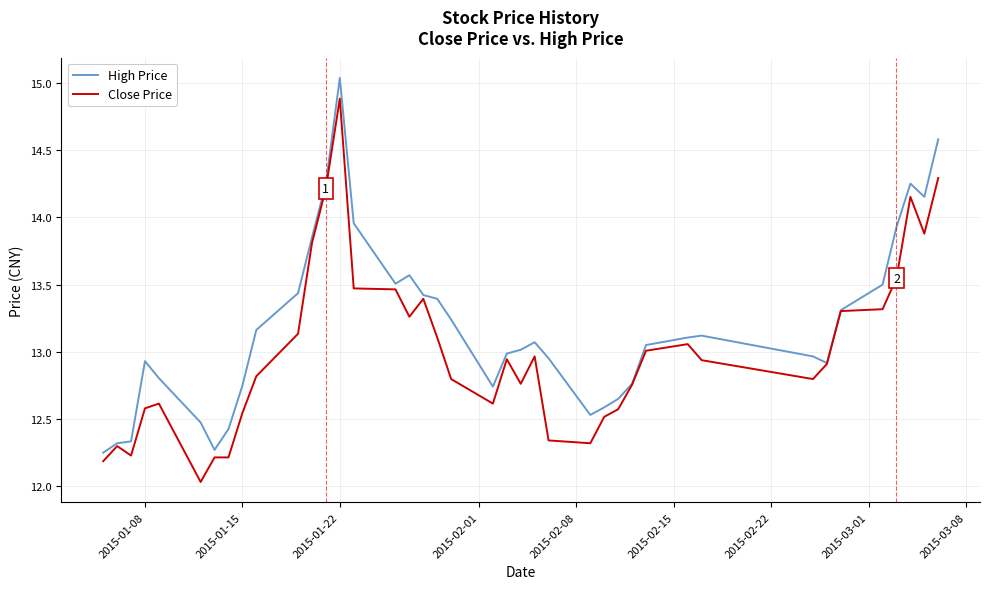

Which series has the largest total across all categories?

High Price